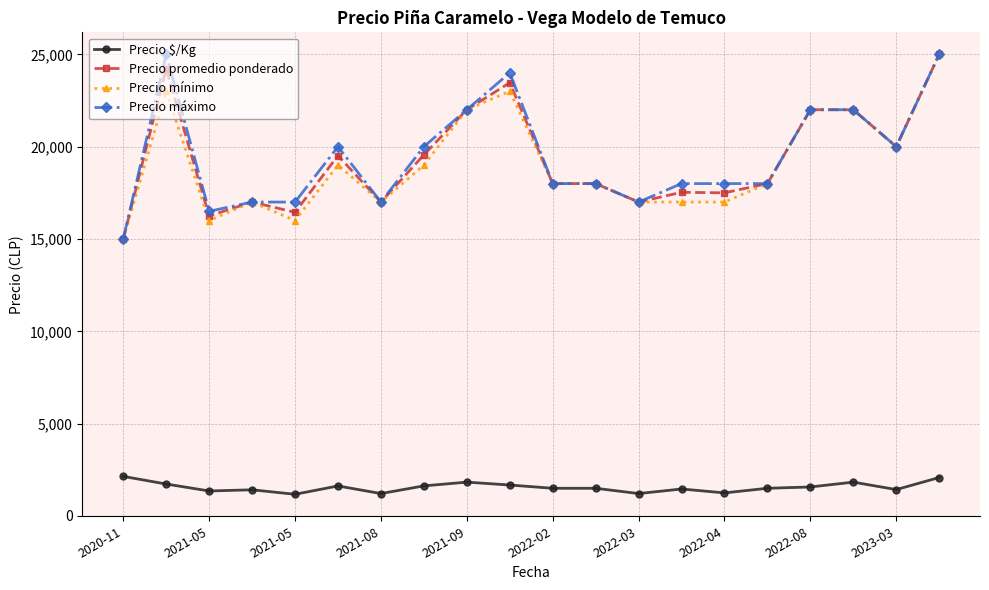

How many data points does each series have?

20